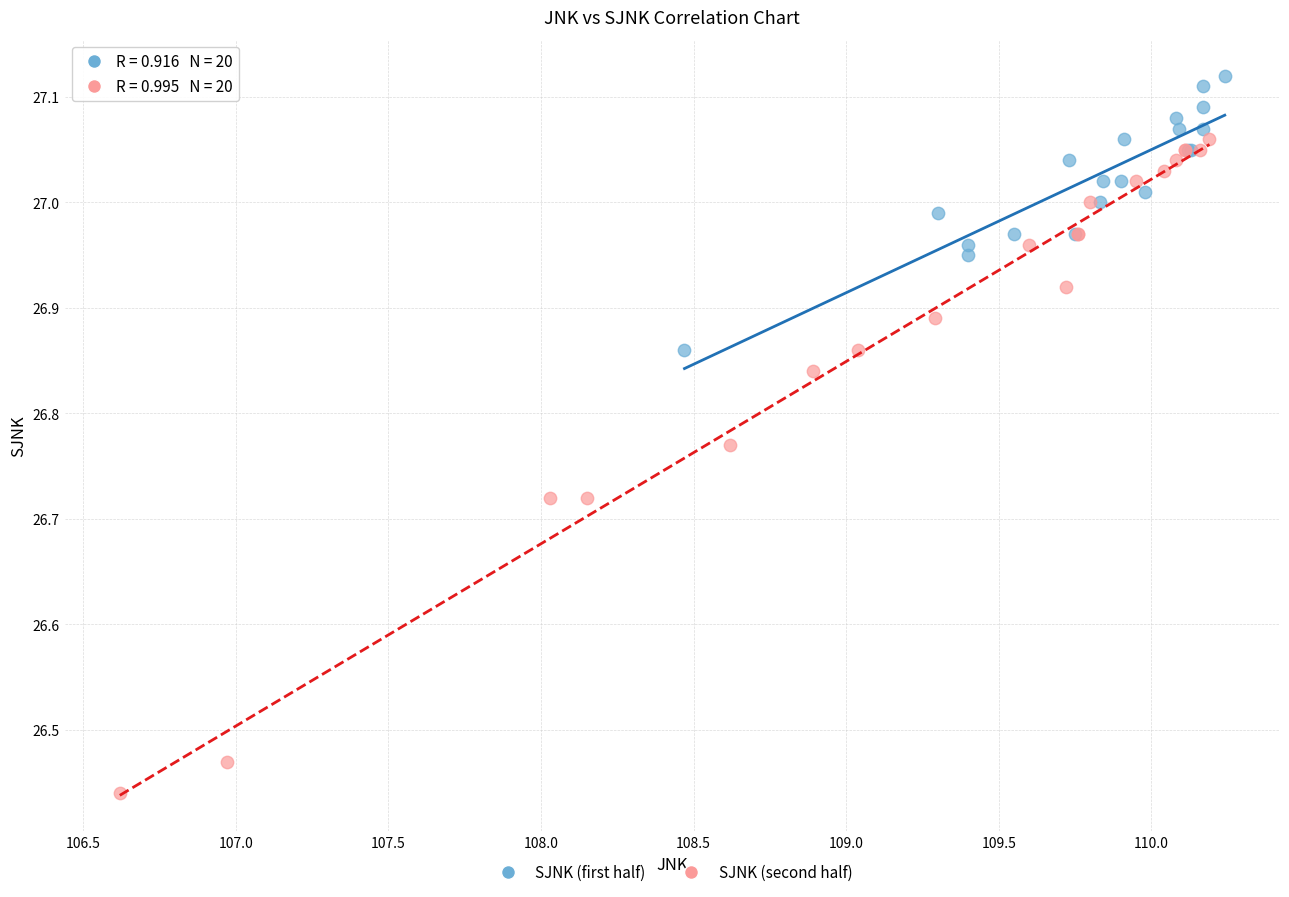

Which series contains the highest Y value?

SJNK (first half)